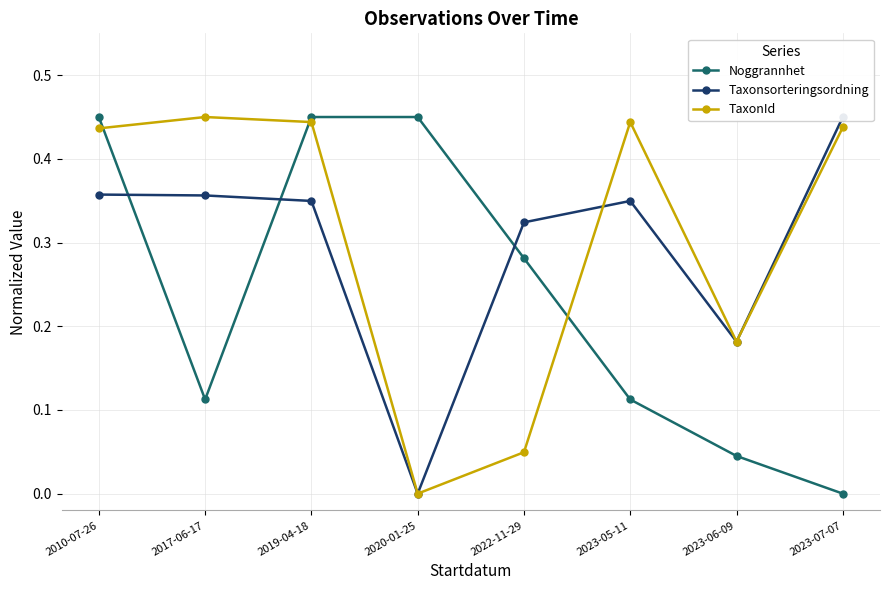

What is the value of the Taxonsorteringsordning point at the 2nd from the left?

0.4